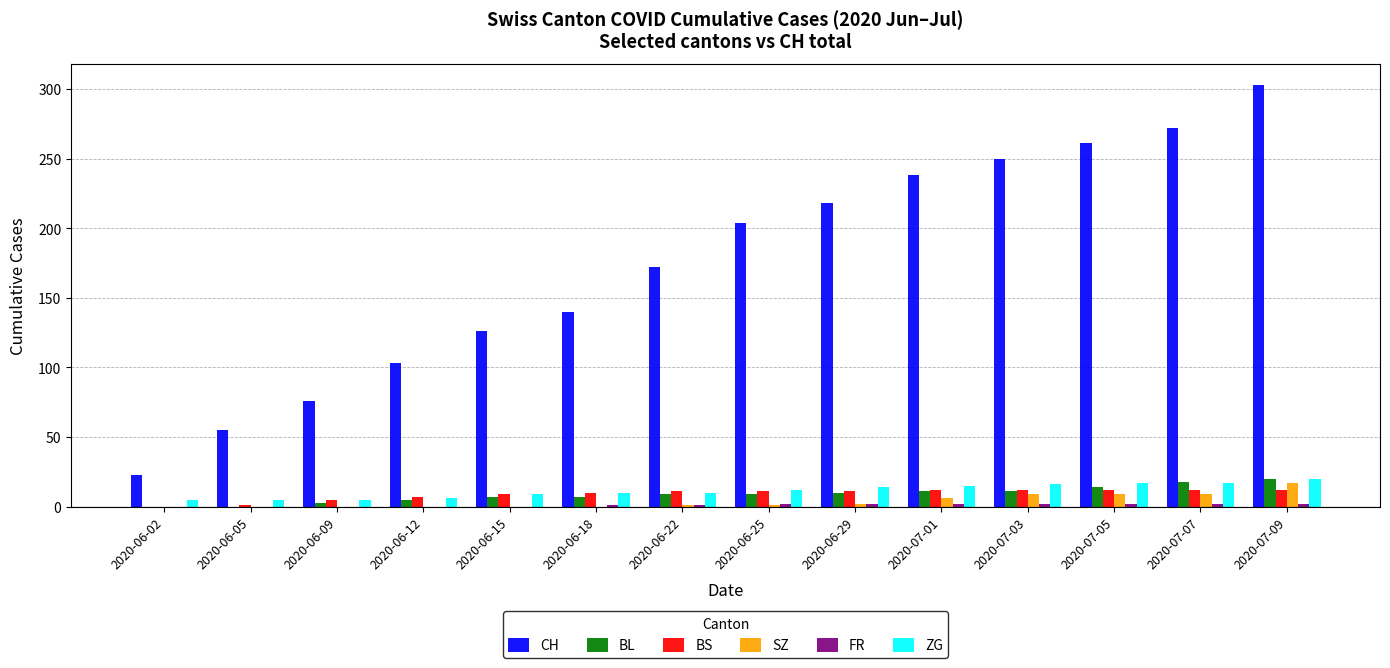

What is the total value across all series at 2020-06-29?

257